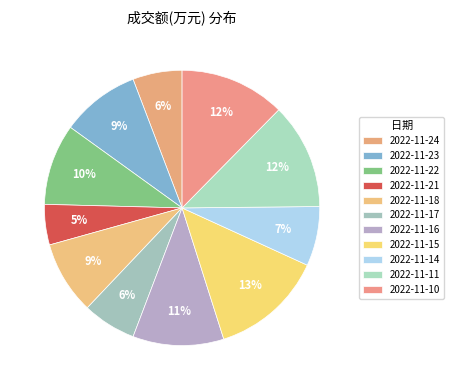

Count the number of slices in the pie.

11